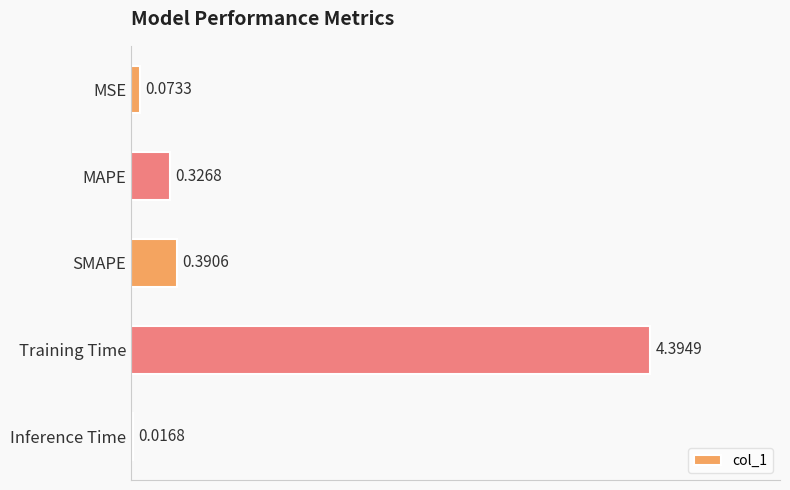

What is the label of the 2nd bar from the top?

MAPE